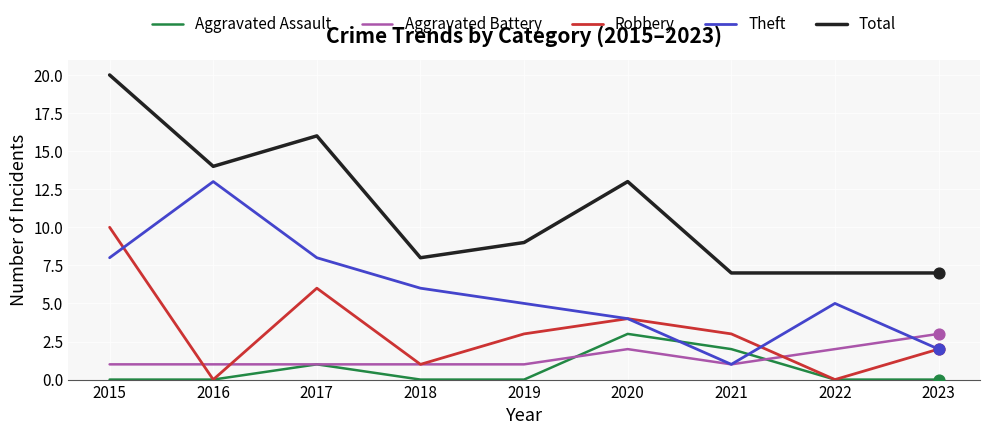

What is the spread (max minus min) of values at 2017?

15